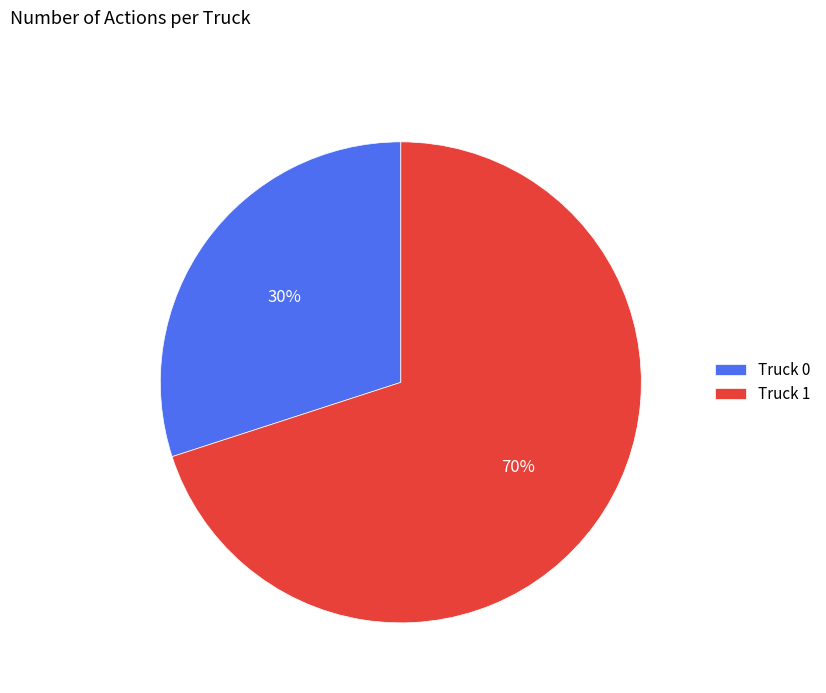

Count the number of slices in the pie.

2